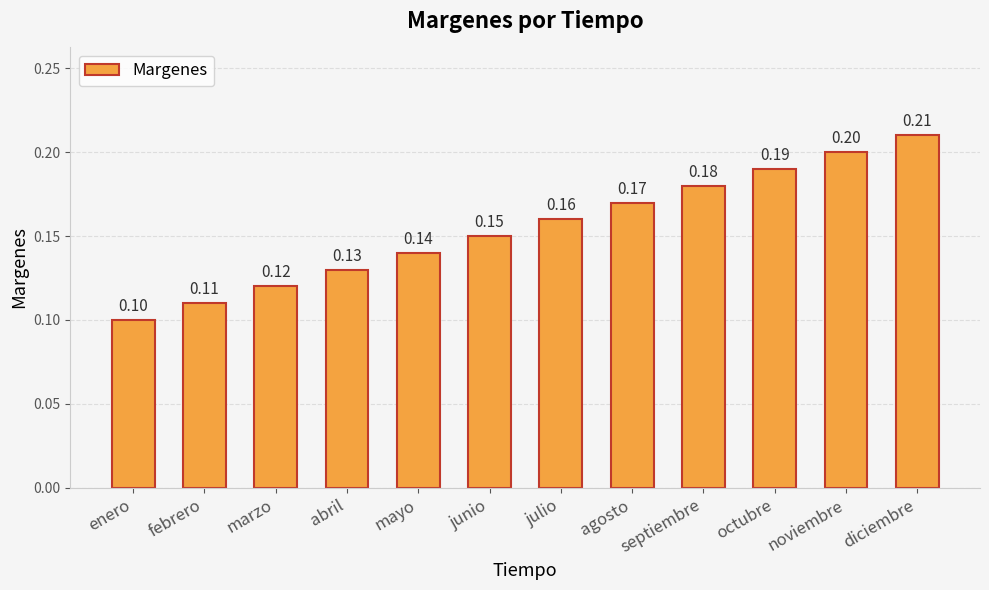

List the labels in order of value, smallest first.

enero, febrero, marzo, abril, mayo, junio, julio, agosto, septiembre, octubre, noviembre, diciembre